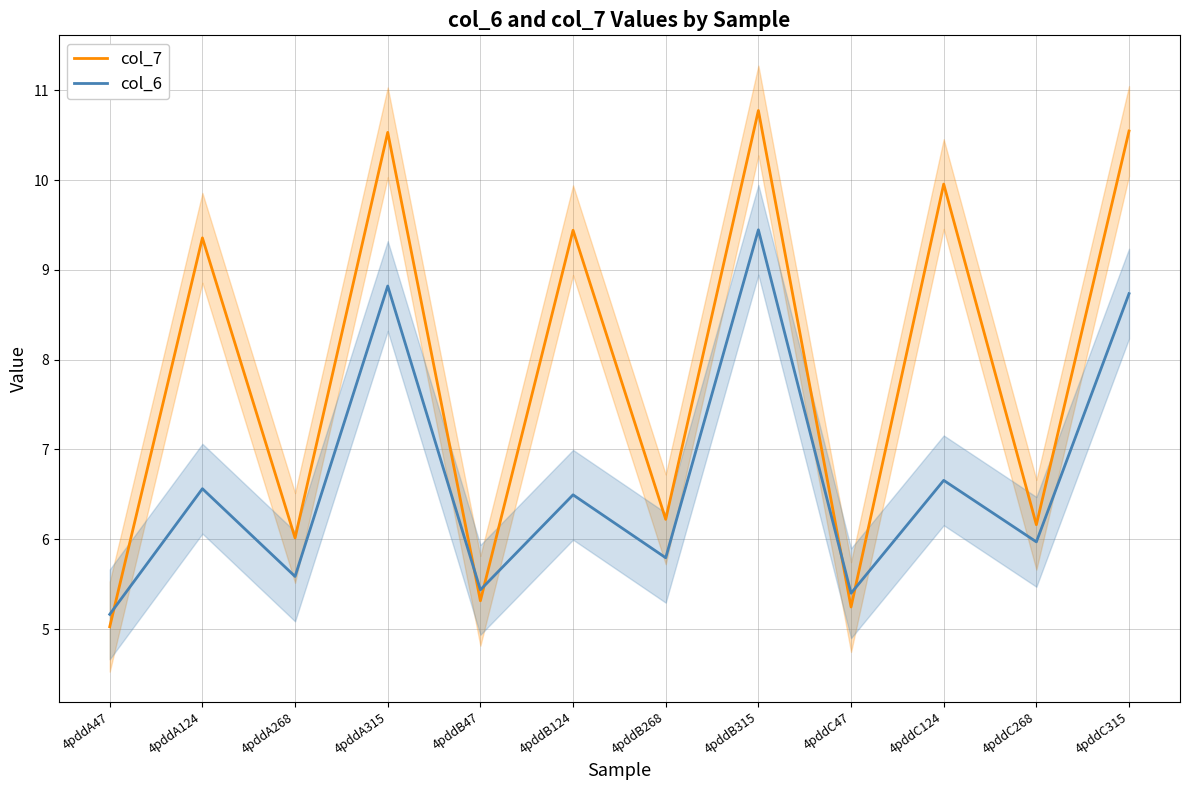

What is the difference between the col_6 values at 4pddA268 and 4pddC268?

0.4